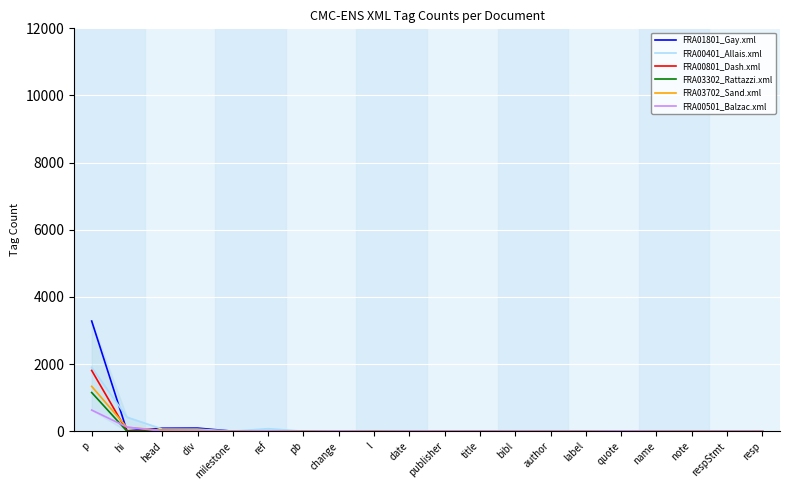

Which category has the highest value in the FRA00401_Allais.xml series?

p